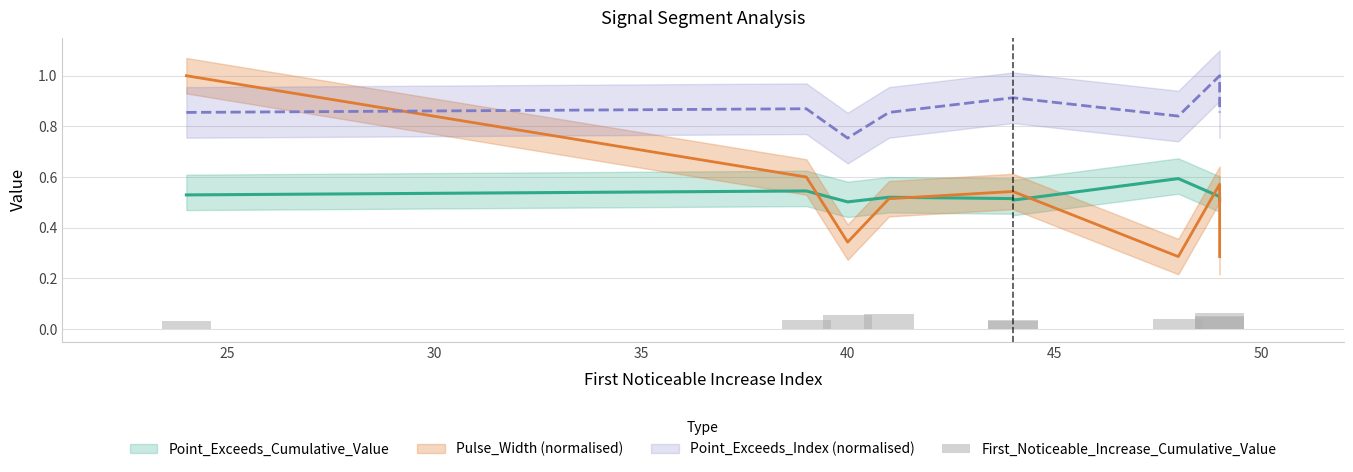

How many values are between 0 and 1?

10